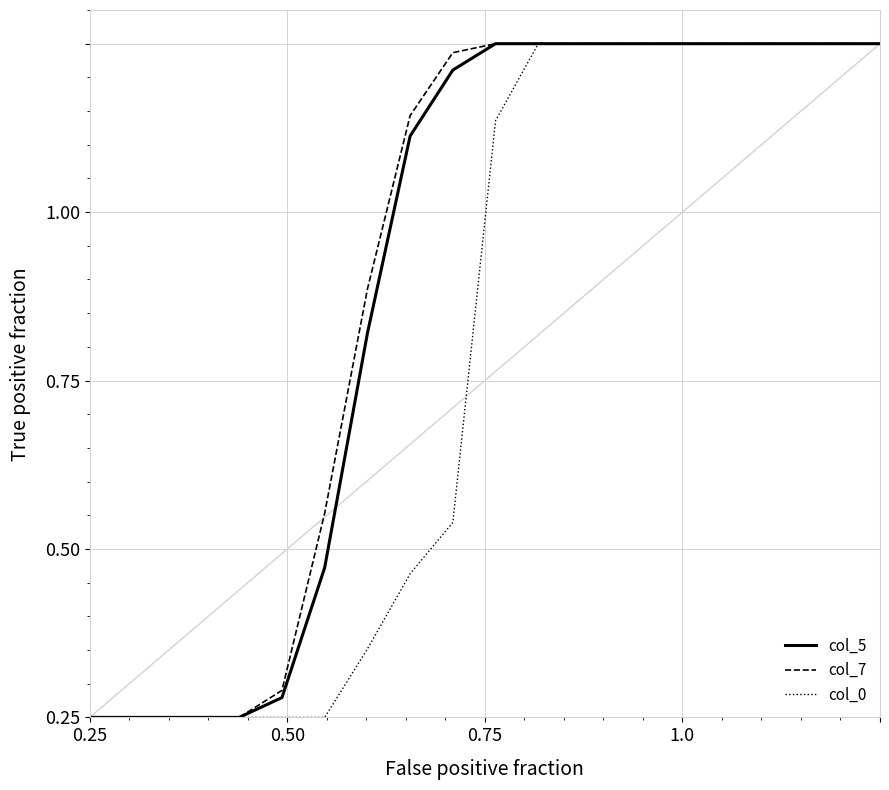

How many categories are shown in the chart?

22